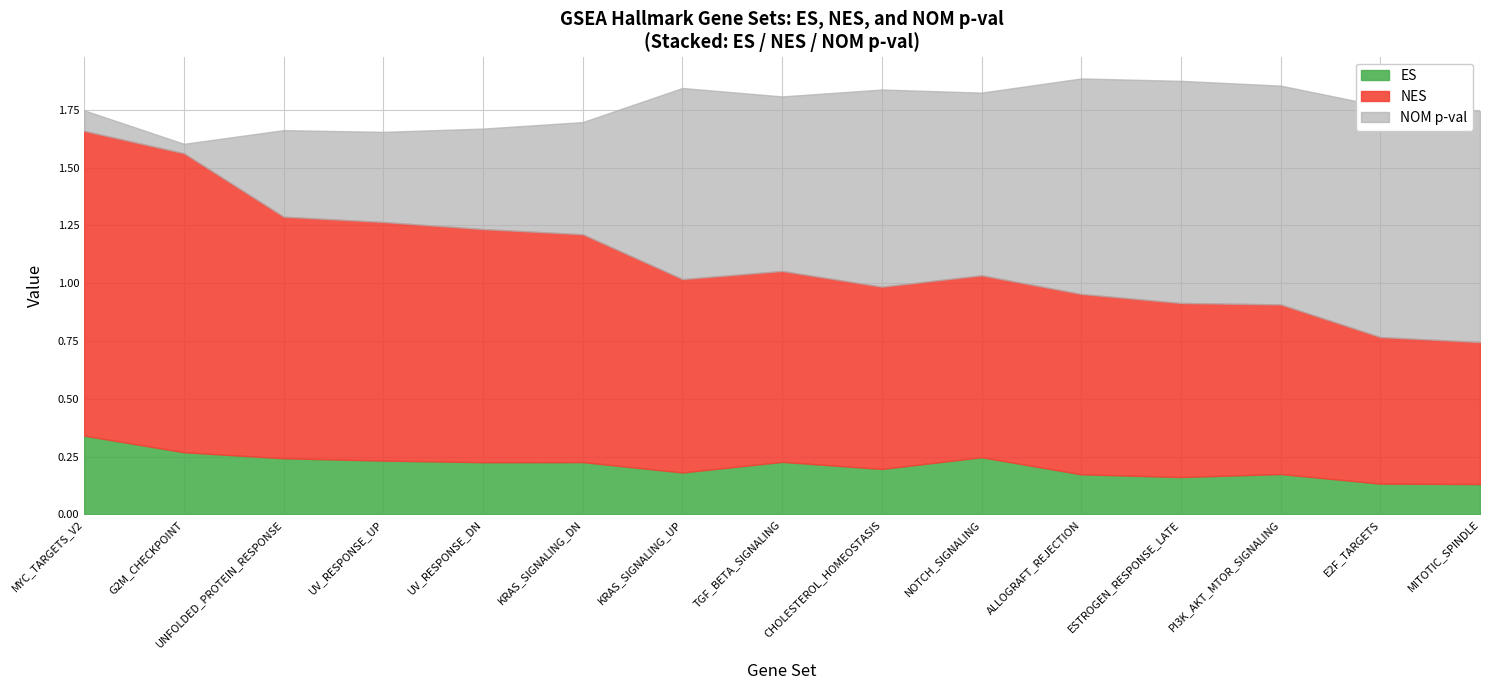

Reading left to right, list all the values displayed in this chart.

ES: MYC_TARGETS_V2=0.3	G2M_CHECKPOINT=0.3	UNFOLDED_PROTEIN_RESPONSE=0.2	UV_RESPONSE_UP=0.2	UV_RESPONSE_DN=0.2	KRAS_SIGNALING_DN=0.2	KRAS_SIGNALING_UP=0.2	TGF_BETA_SIGNALING=0.2	CHOLESTEROL_HOMEOSTASIS=0.2	NOTCH_SIGNALING=0.2	ALLOGRAFT_REJECTION=0.2	ESTROGEN_RESPONSE_LATE=0.2	PI3K_AKT_MTOR_SIGNALING=0.2	E2F_TARGETS=0.1	MITOTIC_SPINDLE=0.1
NES: MYC_TARGETS_V2=1.3	G2M_CHECKPOINT=1.3	UNFOLDED_PROTEIN_RESPONSE=1.0	UV_RESPONSE_UP=1.0	UV_RESPONSE_DN=1.0	KRAS_SIGNALING_DN=1.0	KRAS_SIGNALING_UP=0.8	TGF_BETA_SIGNALING=0.8	CHOLESTEROL_HOMEOSTASIS=0.8	NOTCH_SIGNALING=0.8	ALLOGRAFT_REJECTION=0.8	ESTROGEN_RESPONSE_LATE=0.8	PI3K_AKT_MTOR_SIGNALING=0.7	E2F_TARGETS=0.6	MITOTIC_SPINDLE=0.6
NOM p-val: MYC_TARGETS_V2=0.1	G2M_CHECKPOINT=0.0	UNFOLDED_PROTEIN_RESPONSE=0.4	UV_RESPONSE_UP=0.4	UV_RESPONSE_DN=0.4	KRAS_SIGNALING_DN=0.5	KRAS_SIGNALING_UP=0.8	TGF_BETA_SIGNALING=0.8	CHOLESTEROL_HOMEOSTASIS=0.9	NOTCH_SIGNALING=0.8	ALLOGRAFT_REJECTION=0.9	ESTROGEN_RESPONSE_LATE=1.0	PI3K_AKT_MTOR_SIGNALING=0.9	E2F_TARGETS=1.0	MITOTIC_SPINDLE=1.0